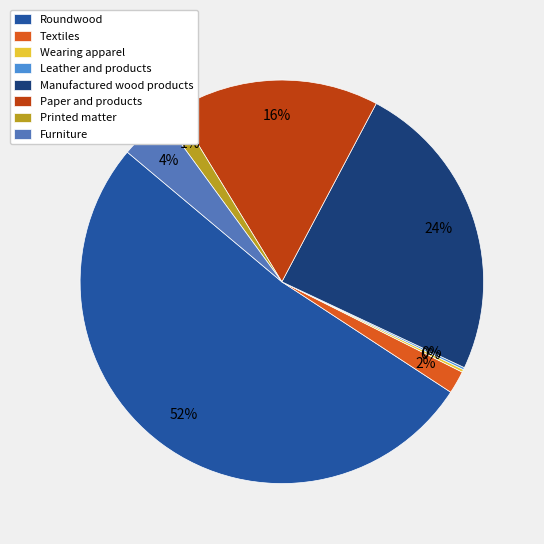

Which category has the biggest portion of the pie?

Roundwood